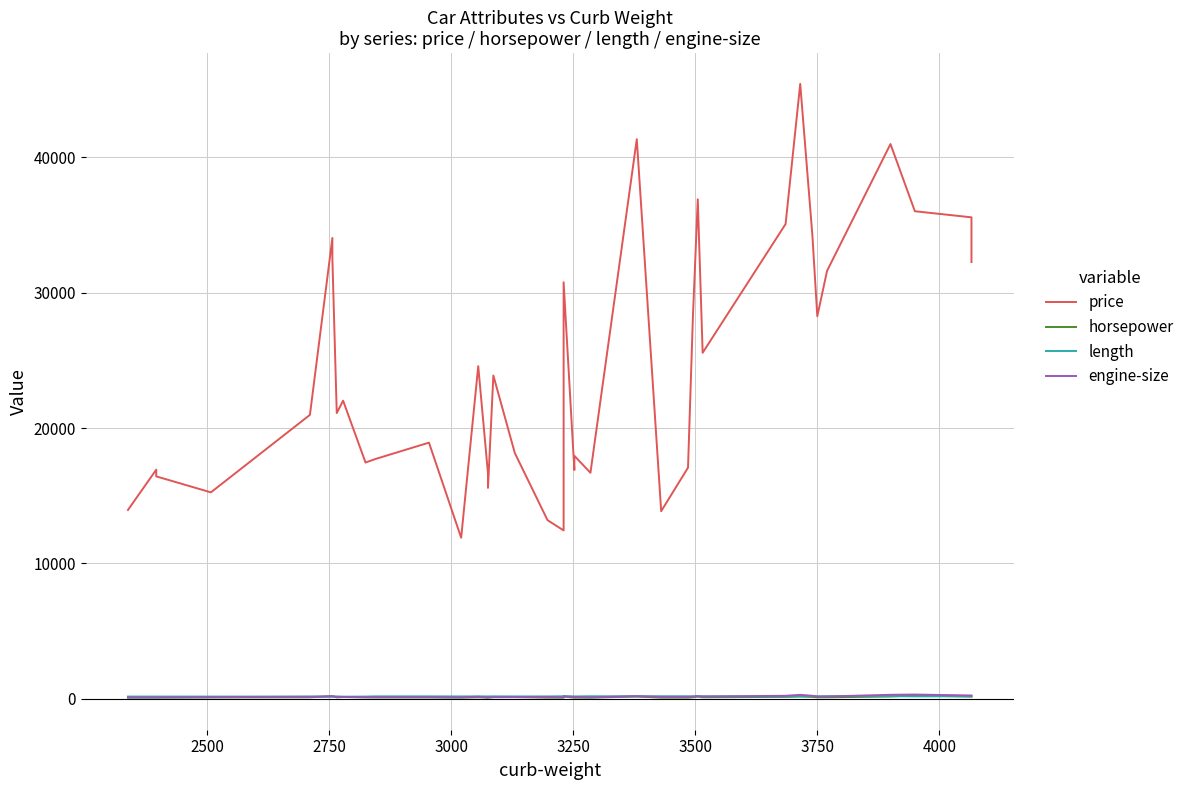

How many categories are shown in the chart?

39